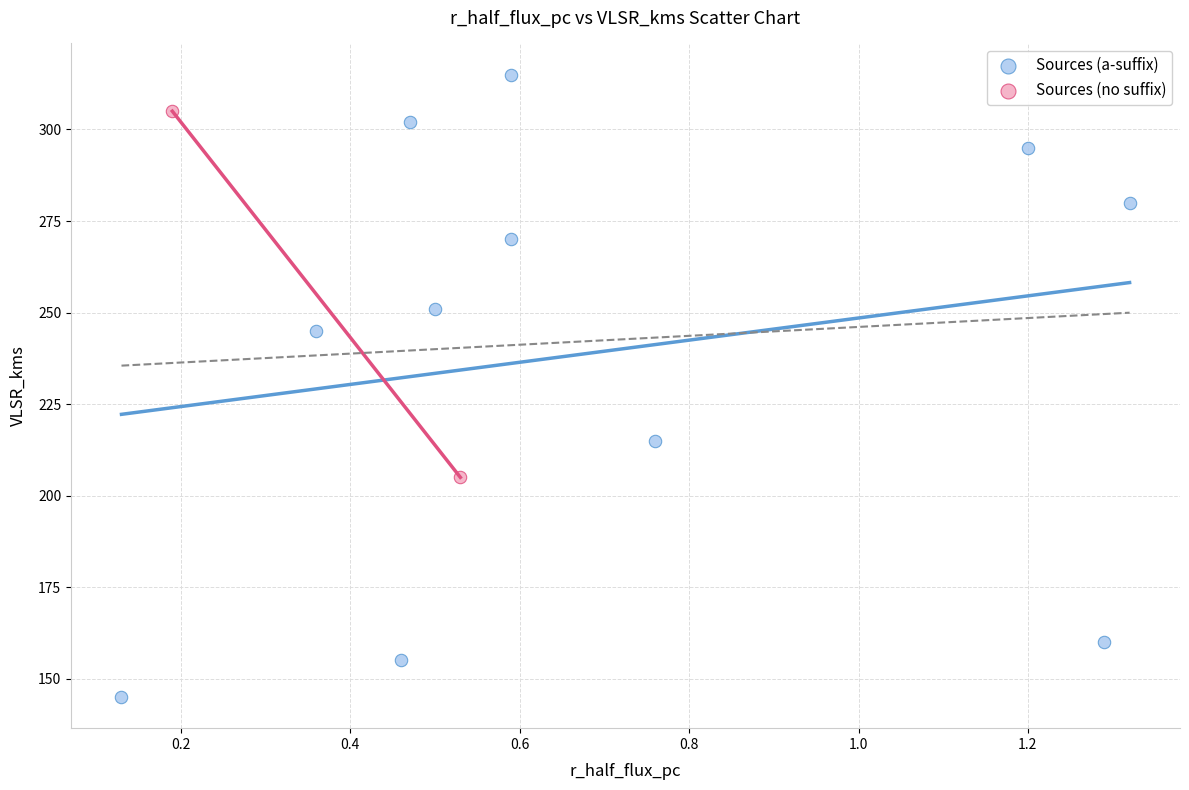

Which series reaches the minimum Y coordinate?

Sources (a-suffix)